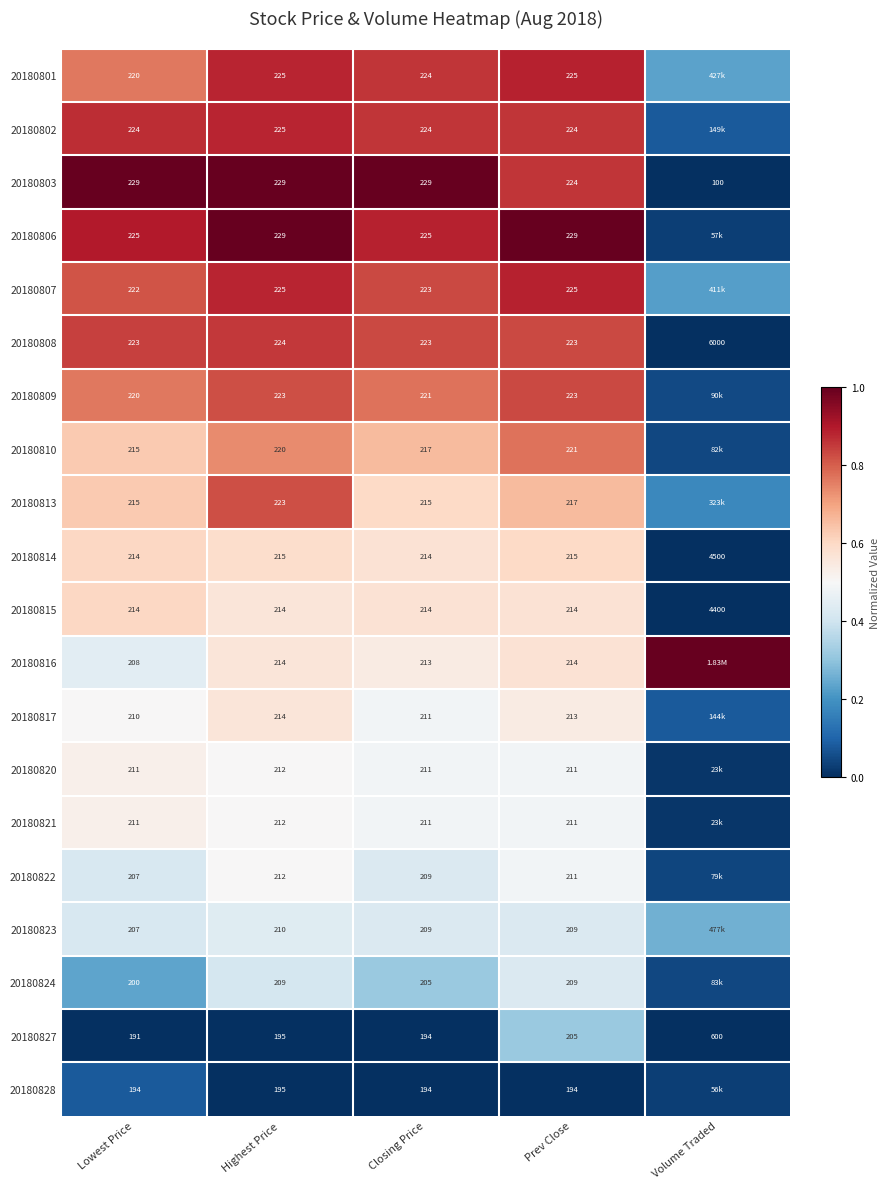

Which category has the lowest value in the 20180803 series?

Volume Traded